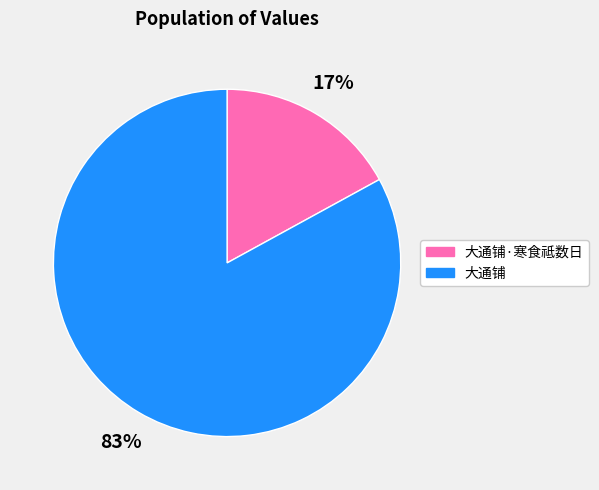

The 大通铺 slice represents 83% of the pie. True or false?

True